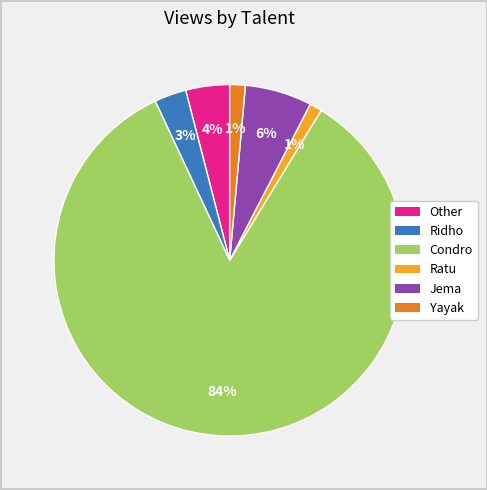

Is there a majority slice in this chart?

Yes